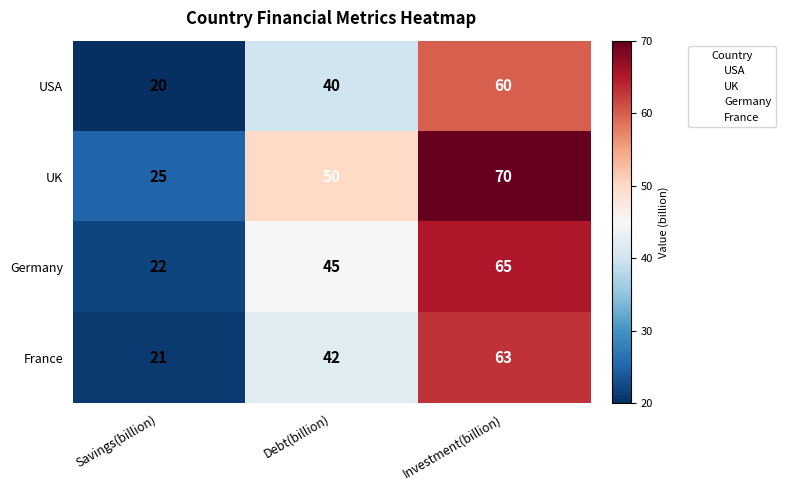

At how many categories does at least one series exceed 33?

2